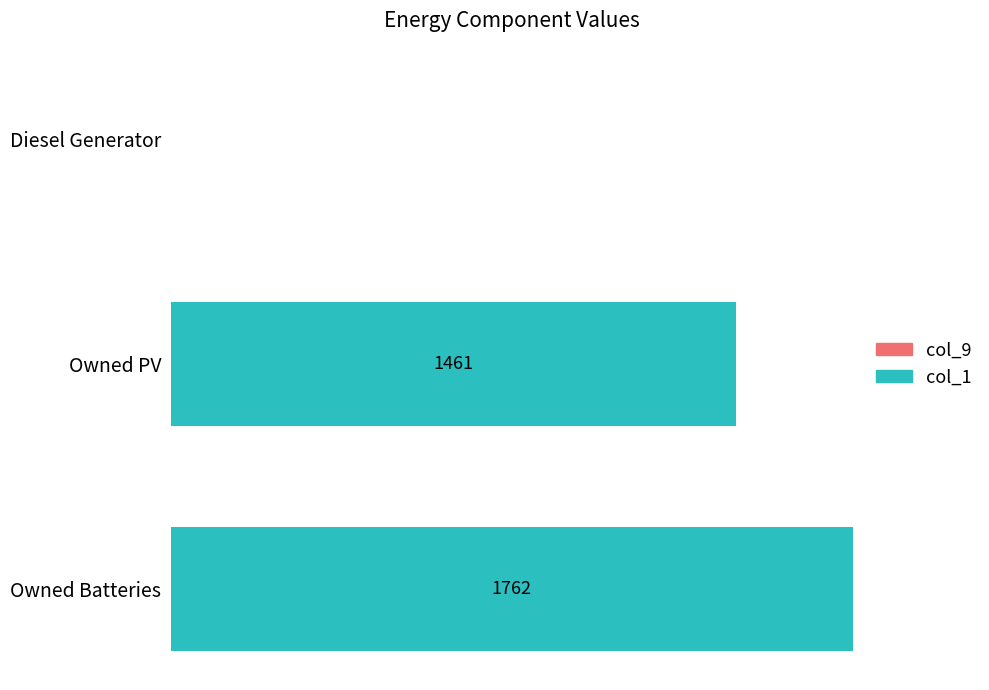

Are the bars grouped side by side (vs. stacked)?

No